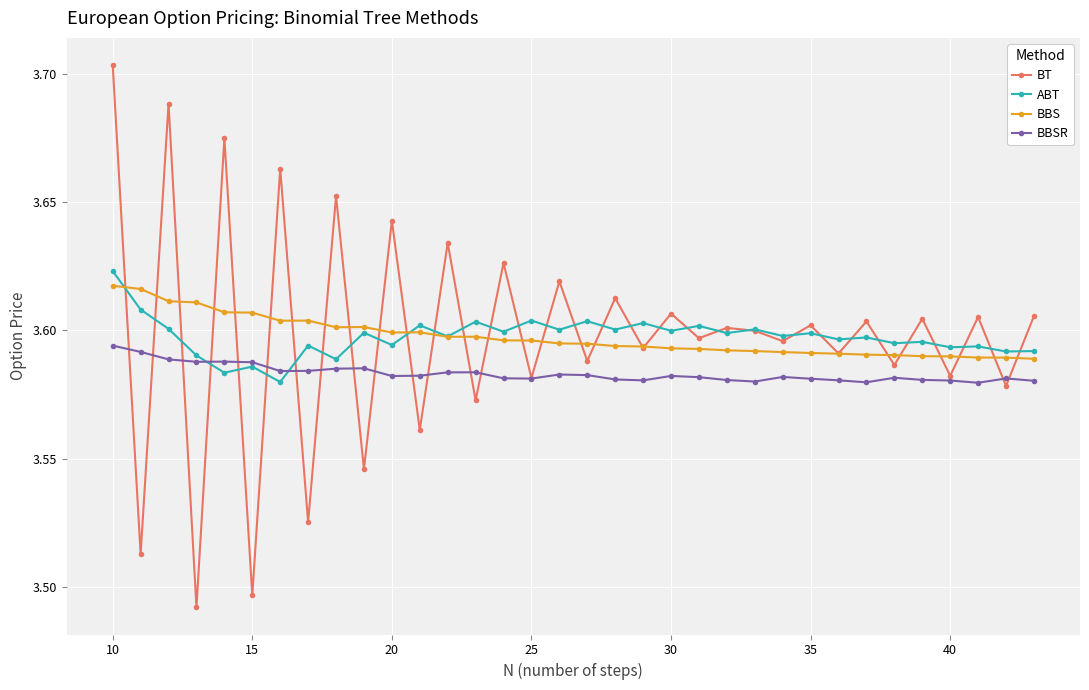

At how many categories does at least one series exceed 3?

34